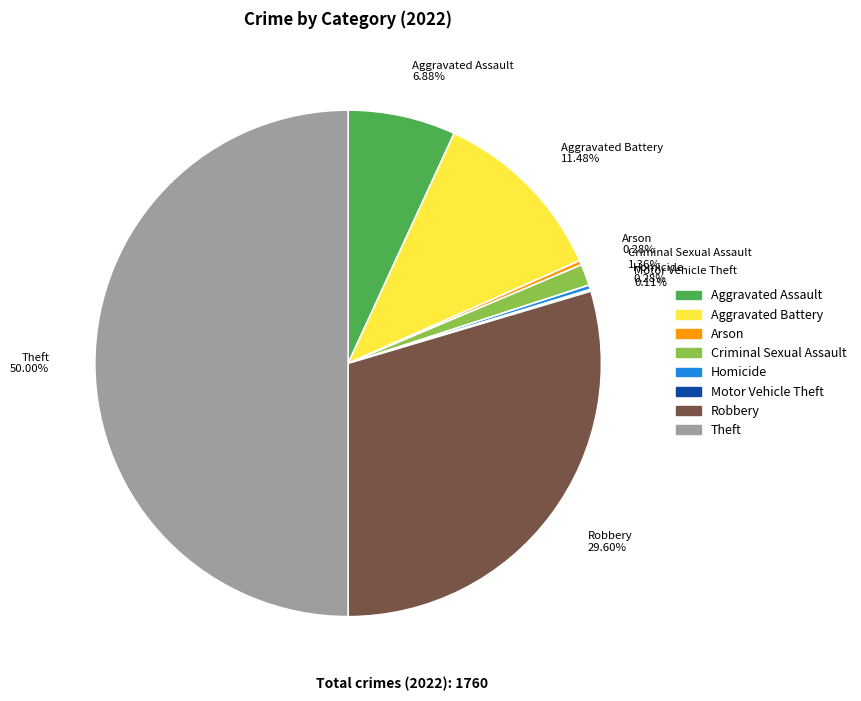

Is it true that Robbery is 30% of the pie?

True